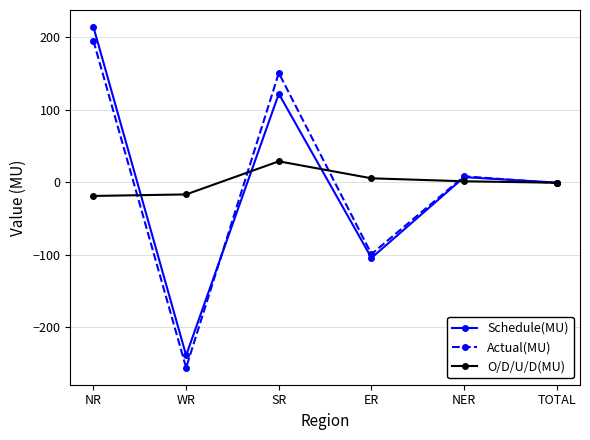

Rank the series at NR from highest to lowest value.

Schedule(MU), Actual(MU), O/D/U/D(MU)